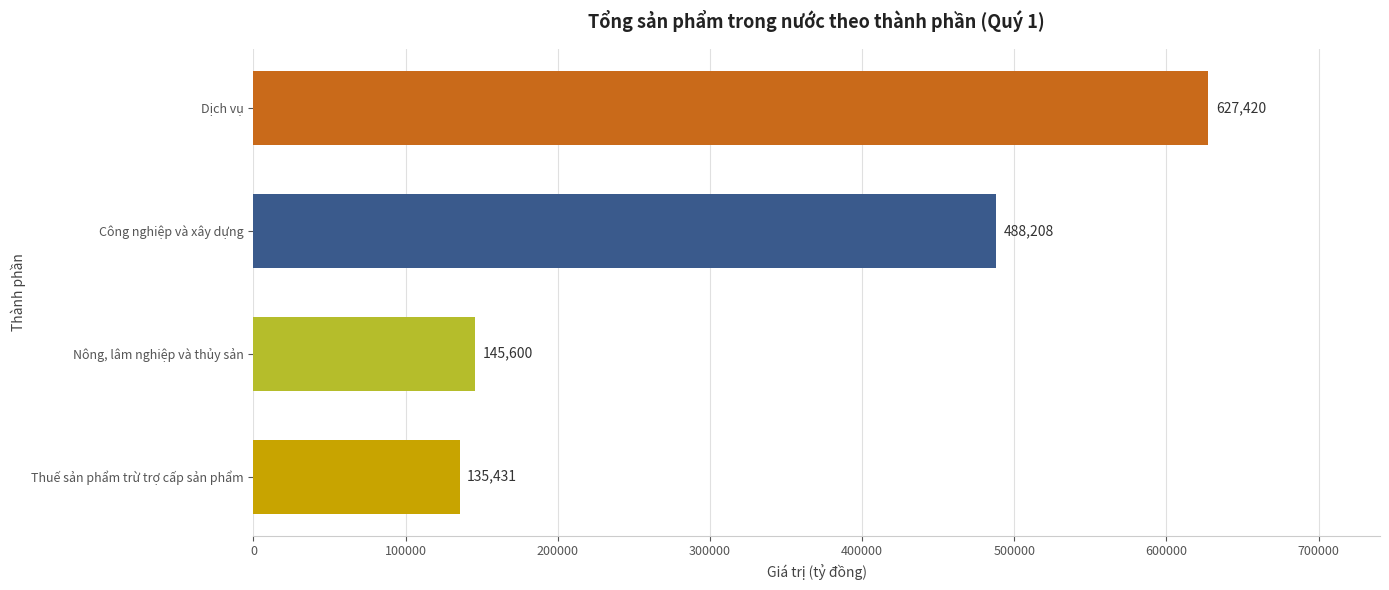

Are the bars horizontal?

Yes